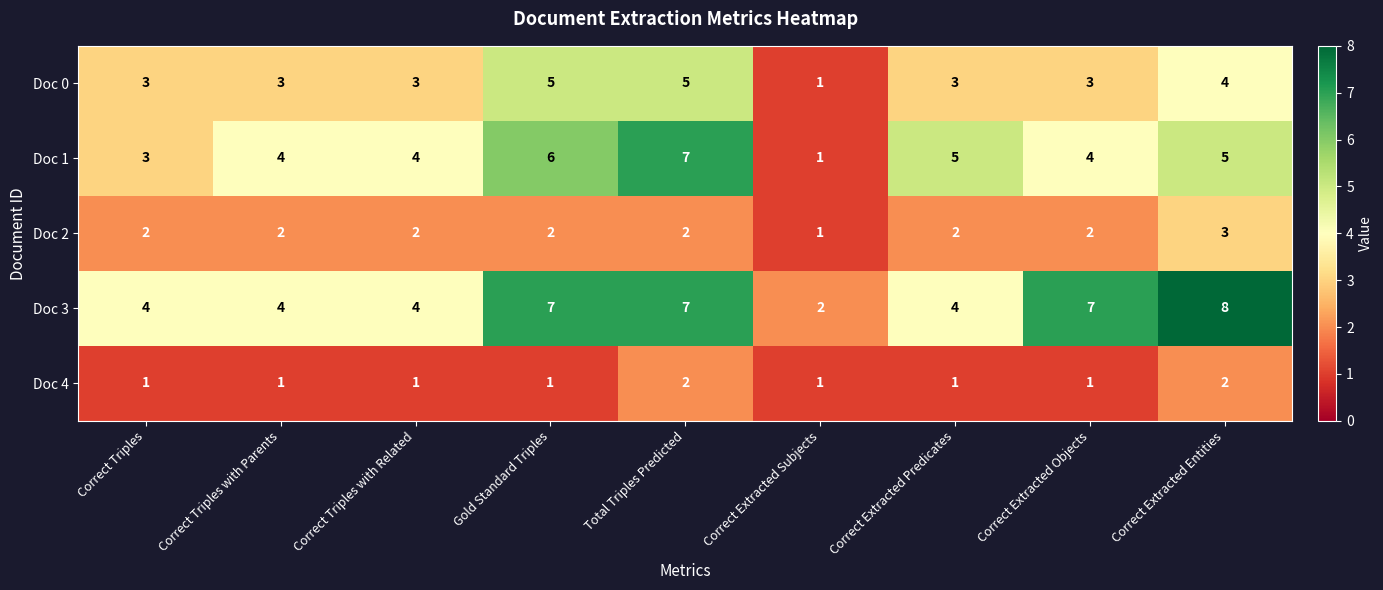

List the series in order of their overall mean, lowest first.

Doc 4, Doc 2, Doc 0, Doc 1, Doc 3